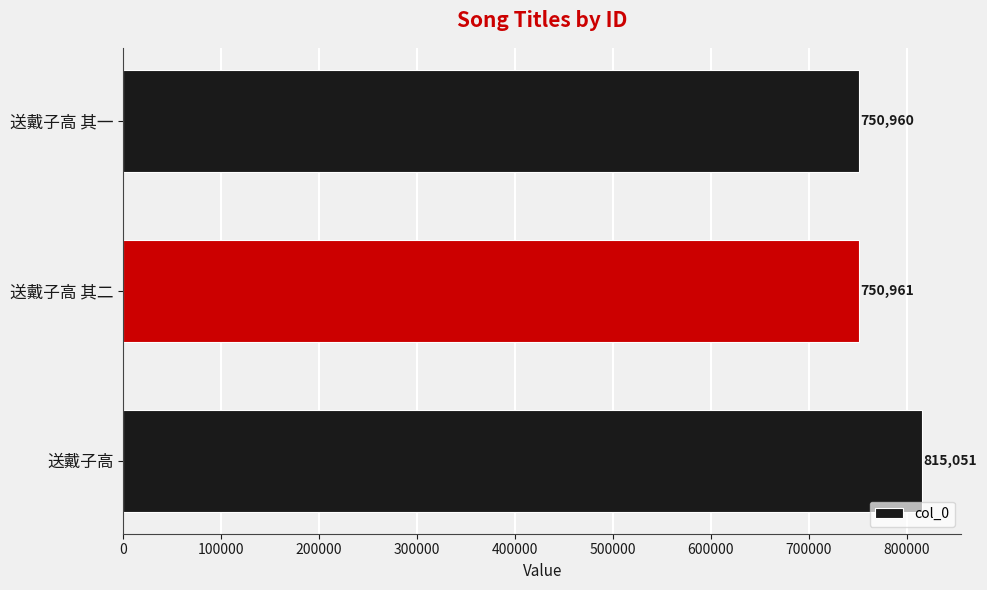

How many series are shown in this chart?

1